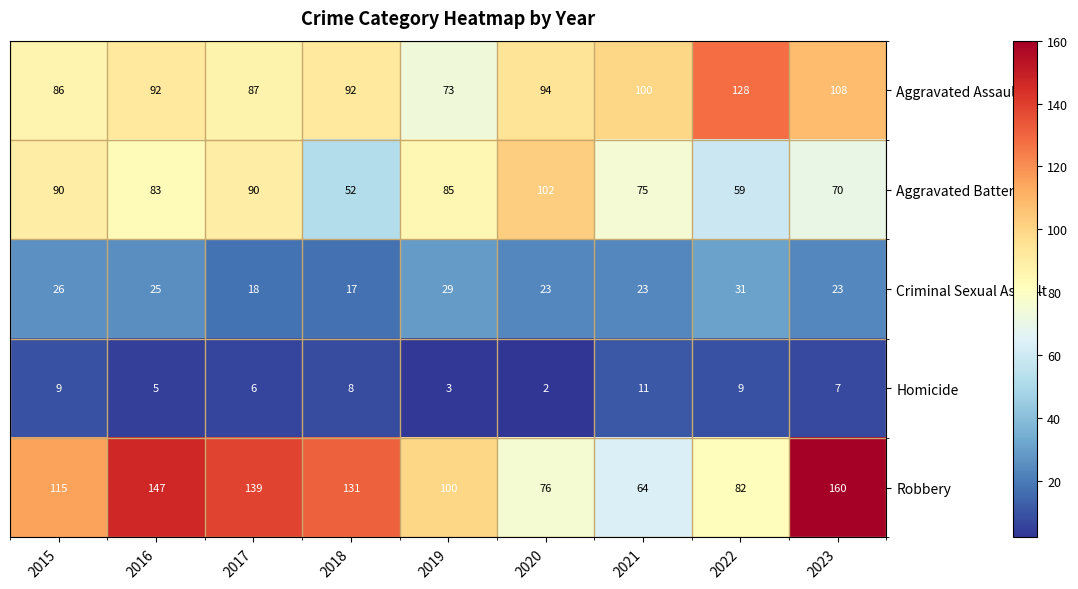

Is it true that Robbery equals 52 at 2015?

False